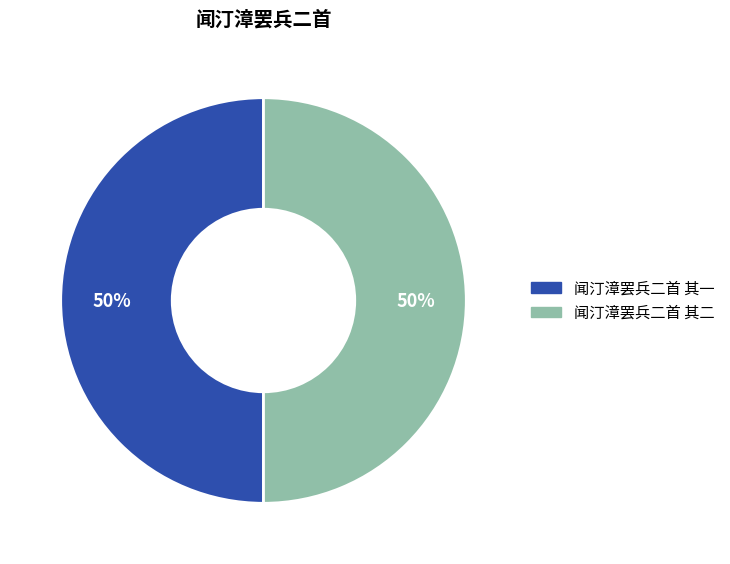

What is the ratio of the value at 闻汀漳罢兵二首 其二 to the value at 闻汀漳罢兵二首 其一?

1.0